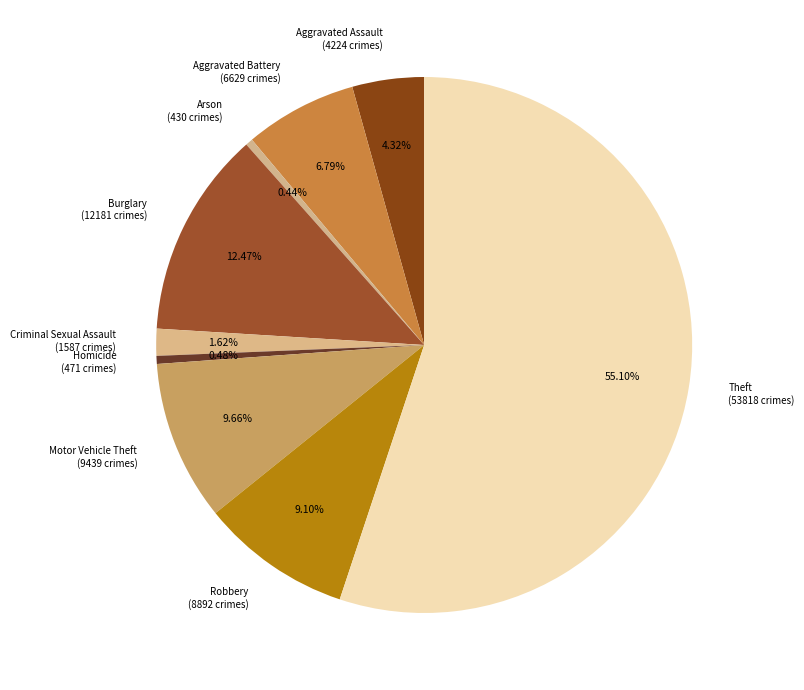

How many segments does this pie chart have?

9